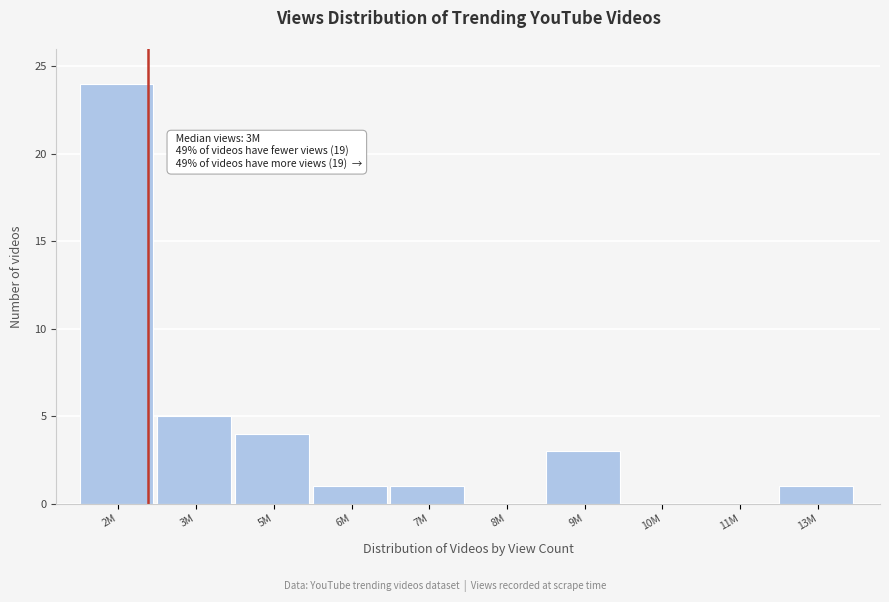

Reading left to right, list all the values displayed in this chart.

2M=24	3M=5	5M=4	6M=1	7M=1	8M=0	9M=3	10M=0	11M=0	13M=1